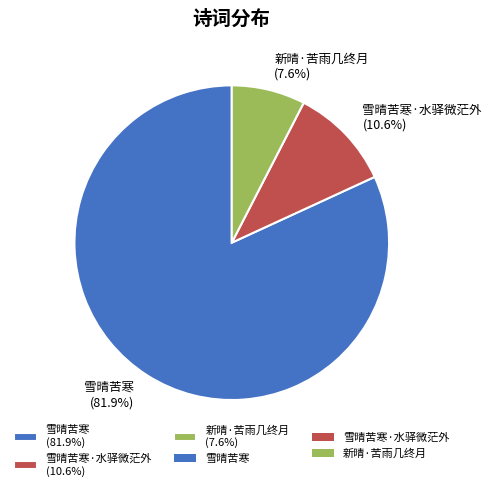

Count the number of slices in the pie.

3